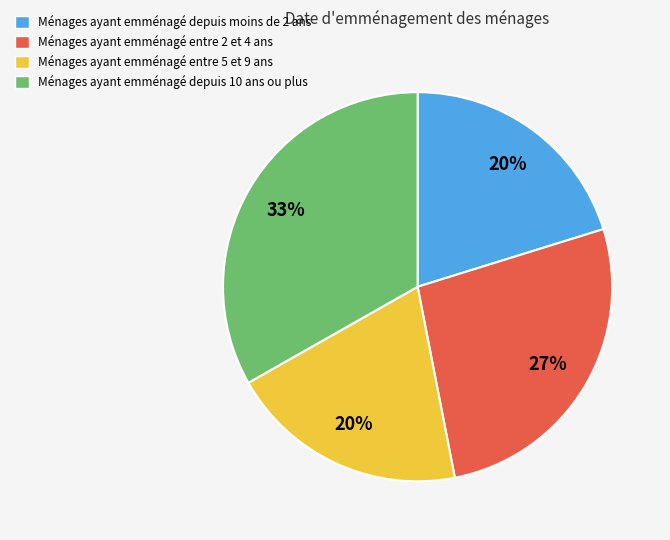

Which slice is the largest?

Ménages ayant emménagé depuis 10 ans ou plus